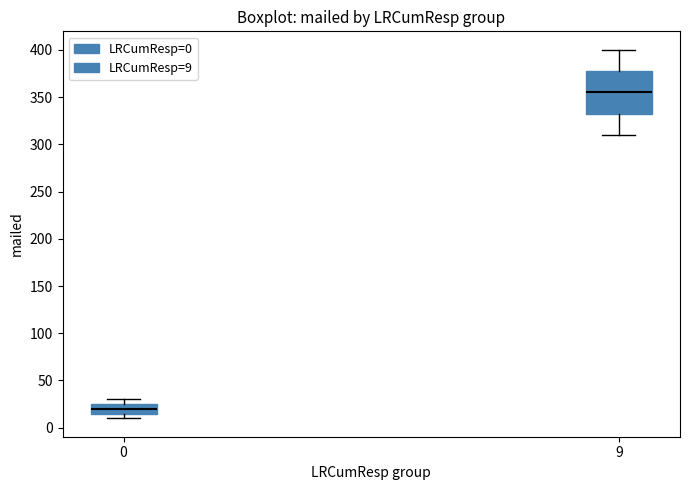

Where is the upper edge of the box at x = 0 on the y-axis? The values are not printed on the chart, so give them approximately, as read against the axis.

25